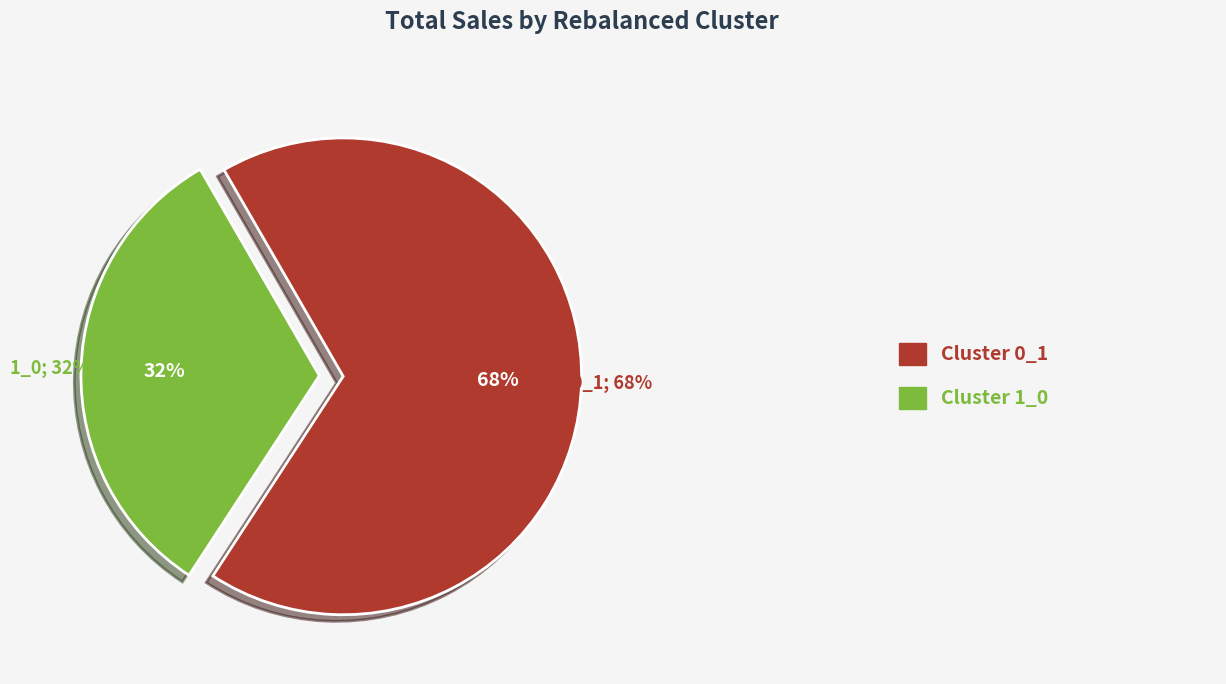

Rank the categories by value from lowest to highest.

1_0, 0_1